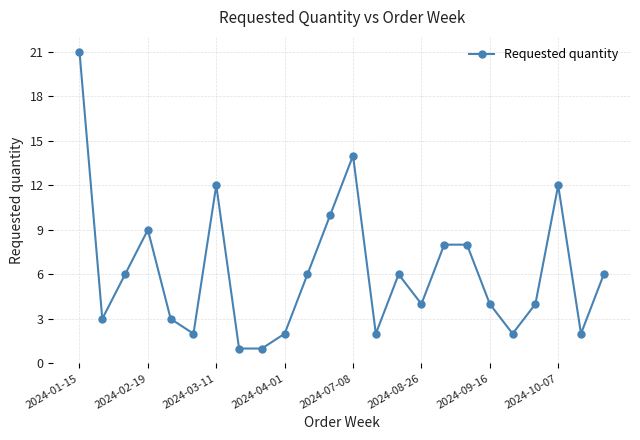

What is the sum of all values?

148